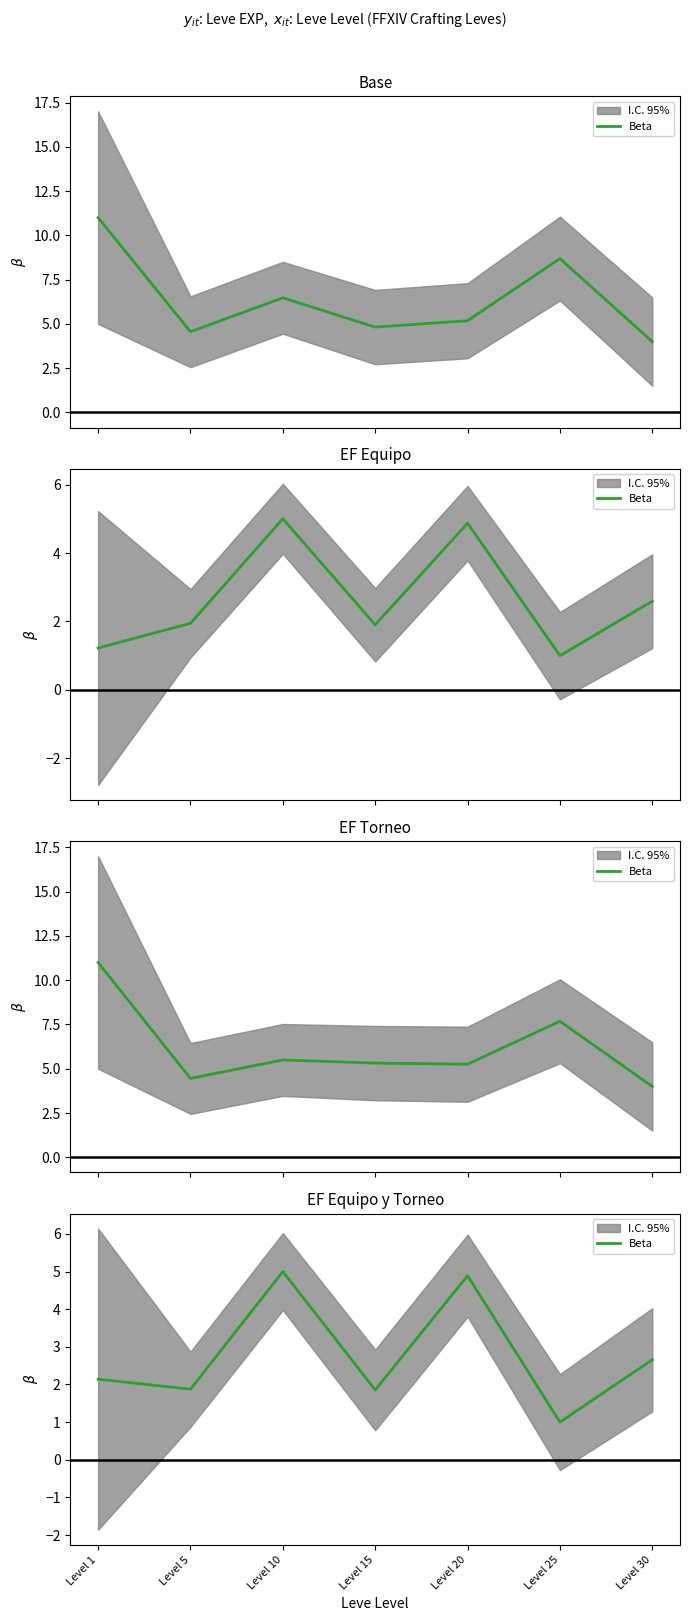

Count the number of values greater than 2.

4